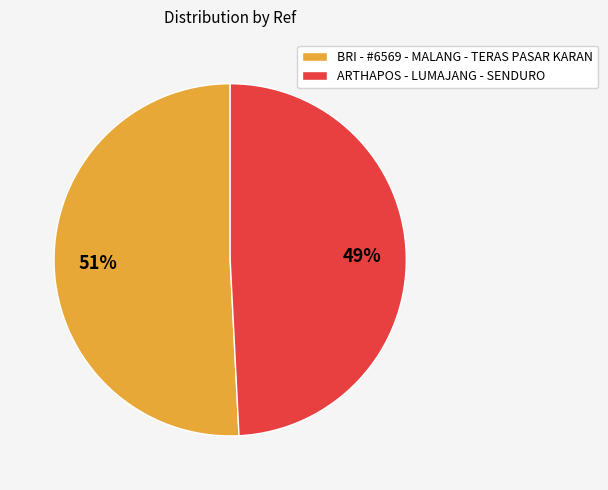

True or false: ARTHAPOS - LUMAJANG - SENDURO accounts for 49% of the total.

True